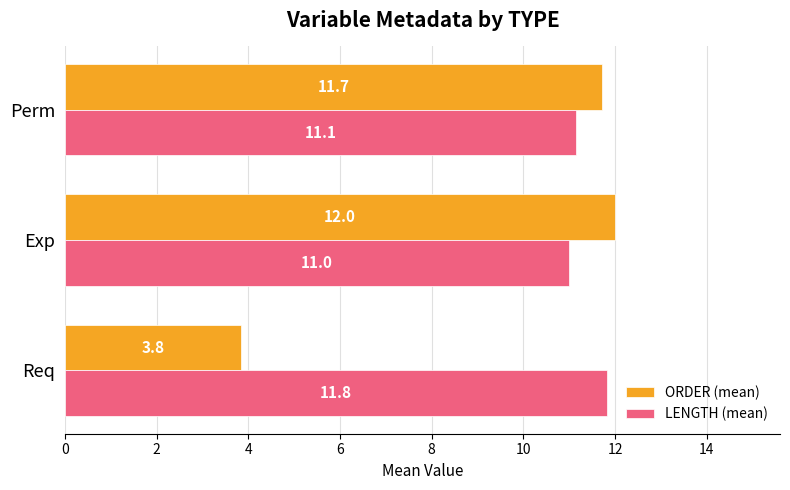

Is it true that LENGTH (mean) equals 11.1 at Perm?

True